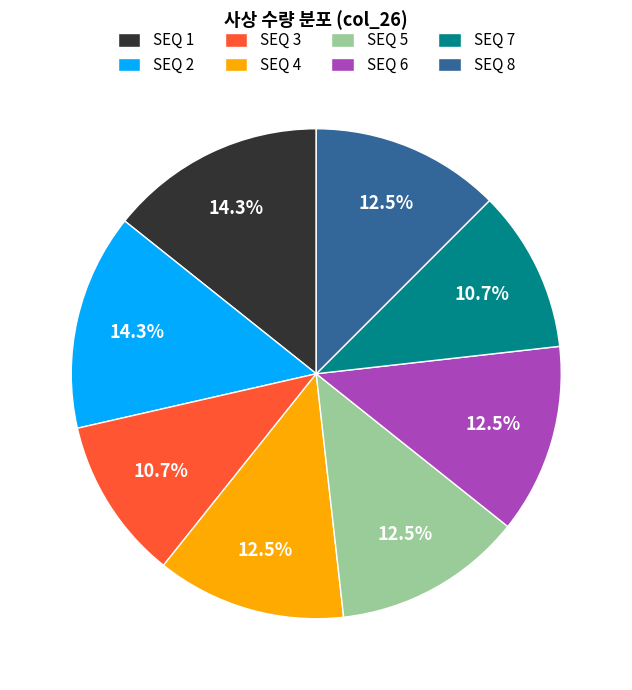

Count the number of slices in the pie.

8